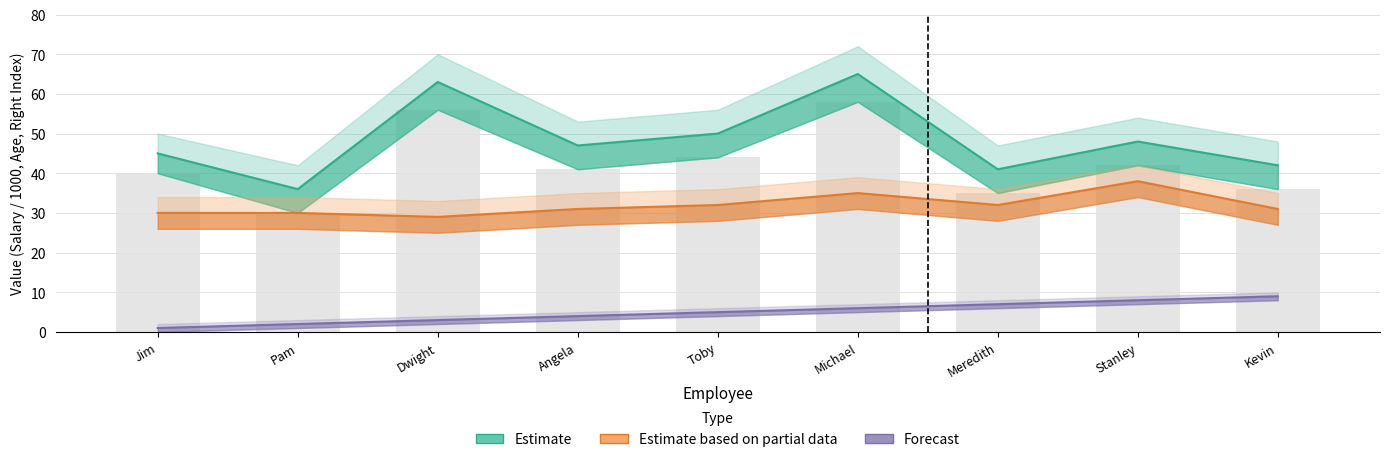

What position from the right is Angela?

6